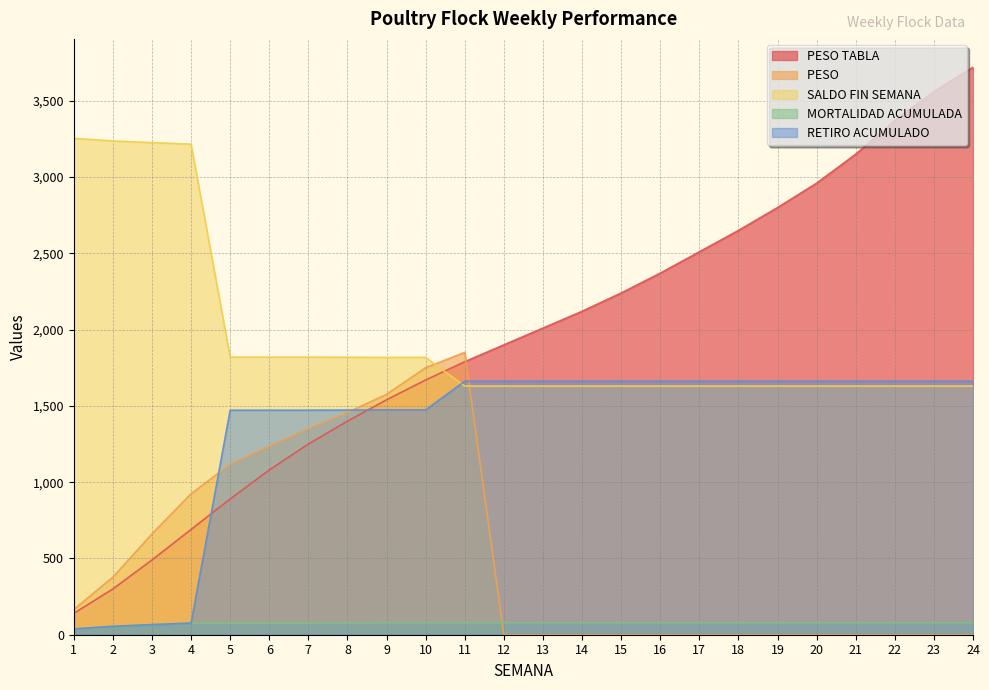

At which category does the chart reach its peak across all series?

24